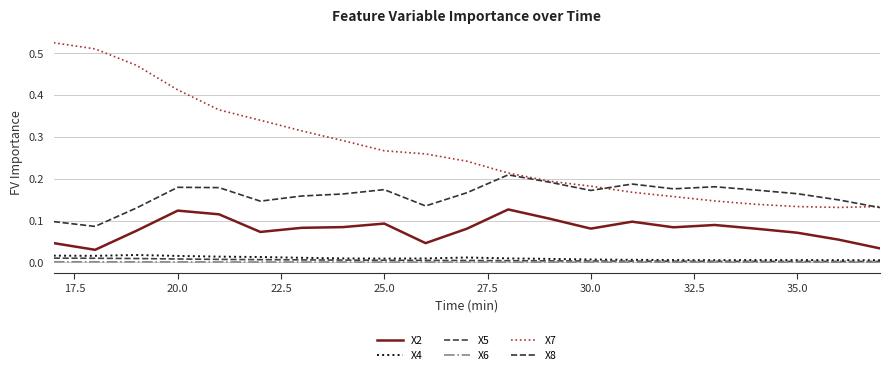

How many lines are shown in the chart?

6